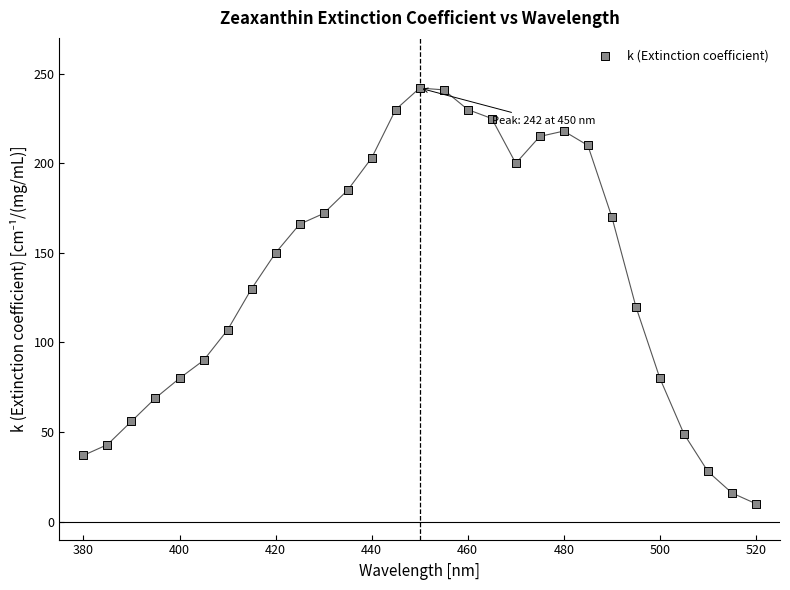

What is the range of Y values (max minus min)?

232